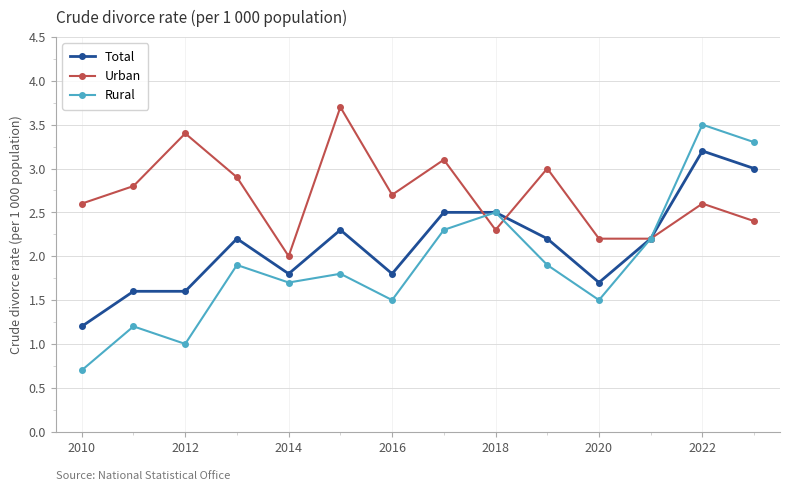

How many data points in Total are less than 2?

6